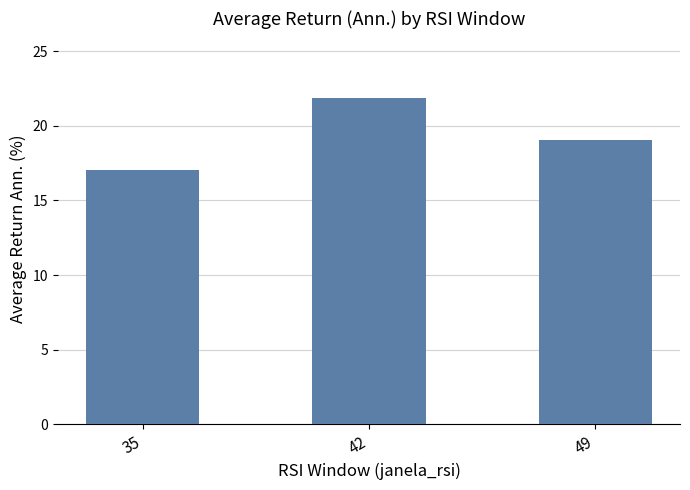

Reading right to left, transcribe all the data shown in this chart.

19.1	21.9	17.0